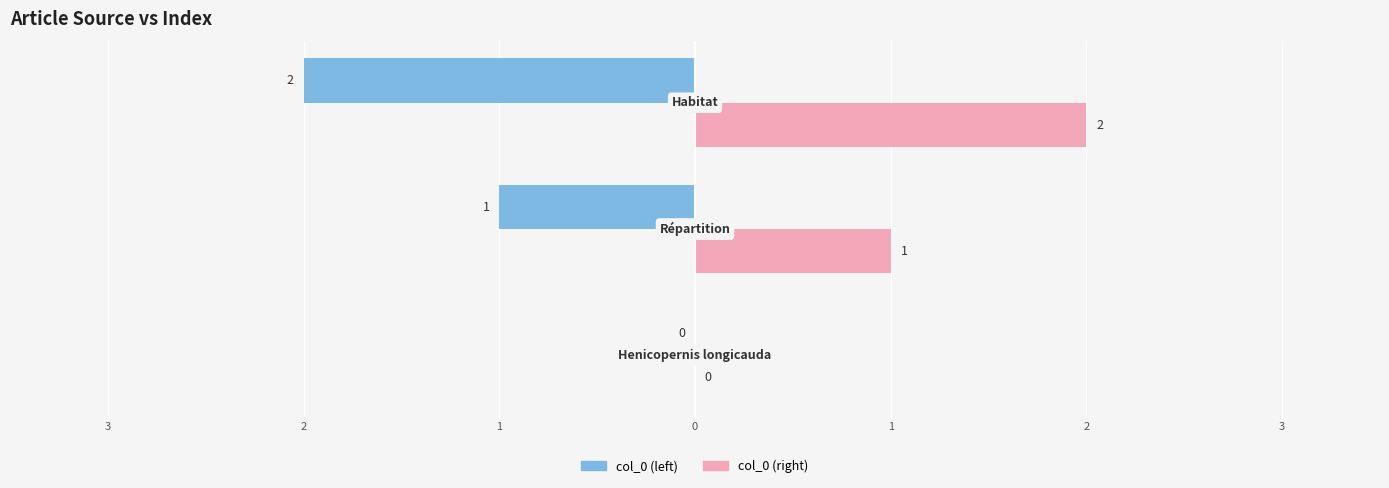

Which series has the largest range (max minus min)?

col_0 (left)